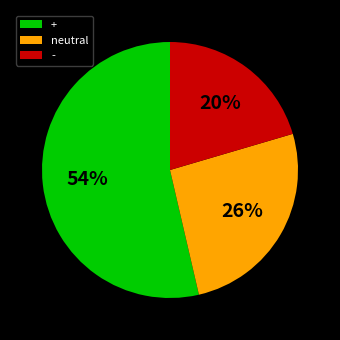

Is the sum of - and + greater than half?

Yes